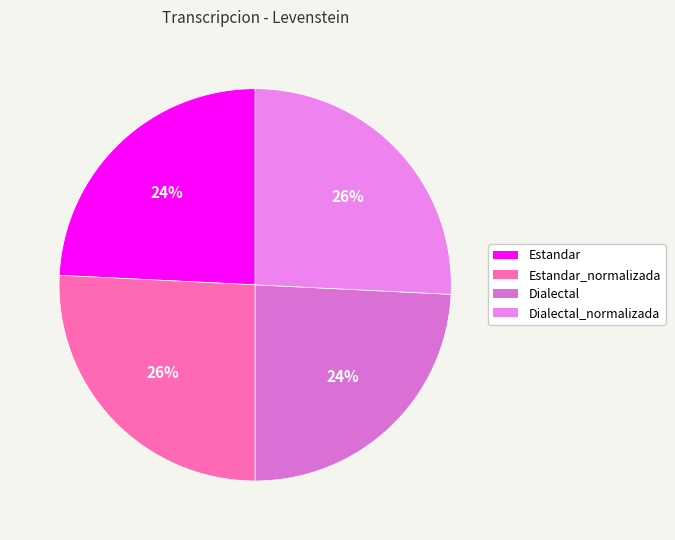

Which has a higher value, Estandar or Dialectal_normalizada?

Dialectal_normalizada